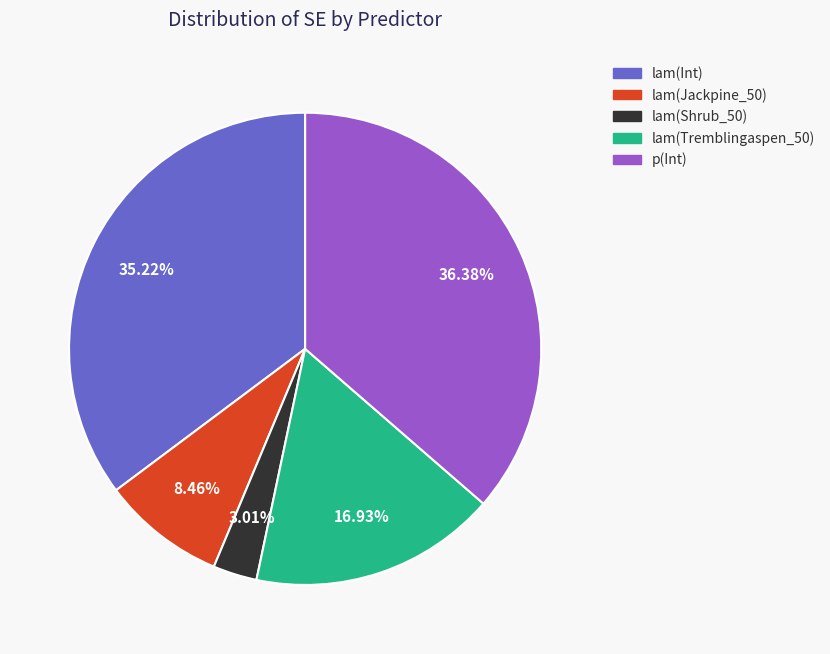

Rank the categories by value from lowest to highest.

lam(Shrub_50), lam(Jackpine_50), lam(Tremblingaspen_50), lam(Int), p(Int)